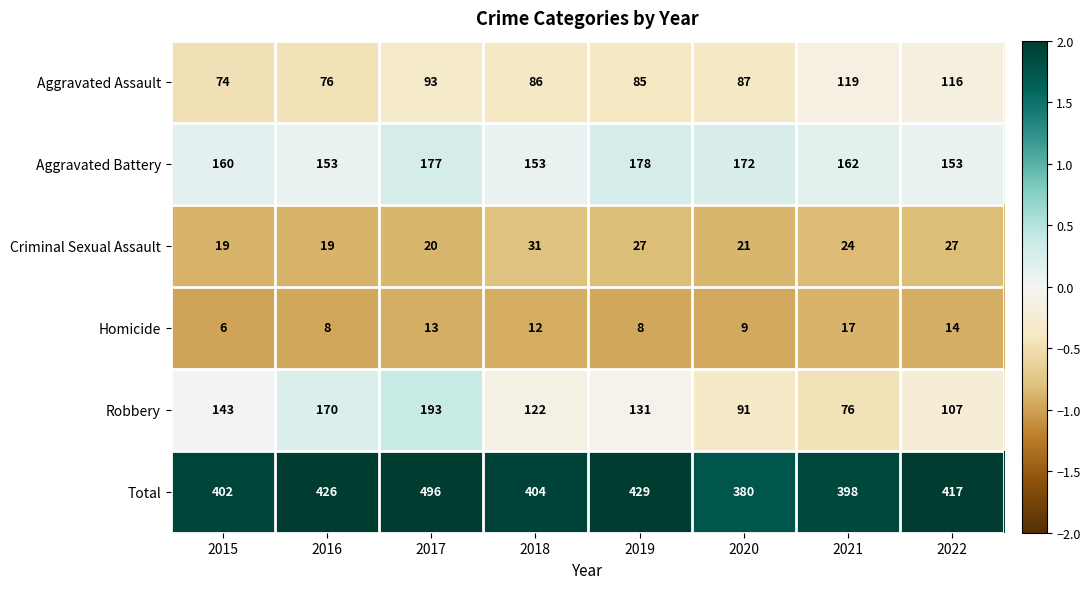

What is the difference between the maximum and minimum values in the Homicide series?

11